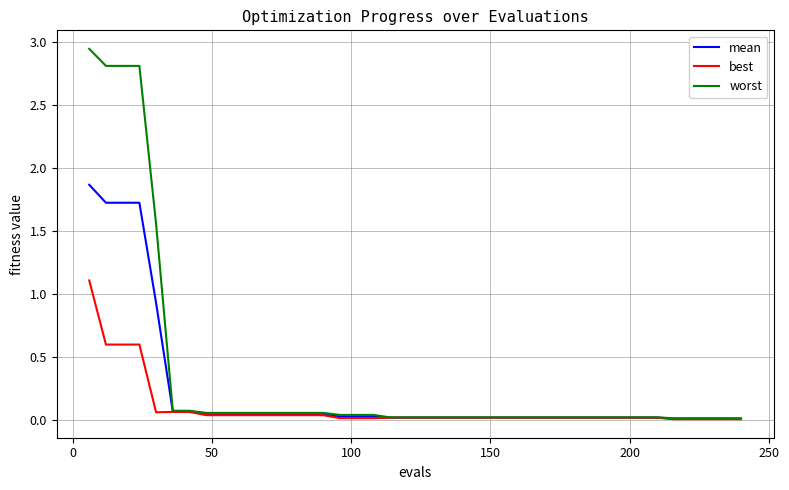

List the series in order of their peak value, highest first.

worst, mean, best